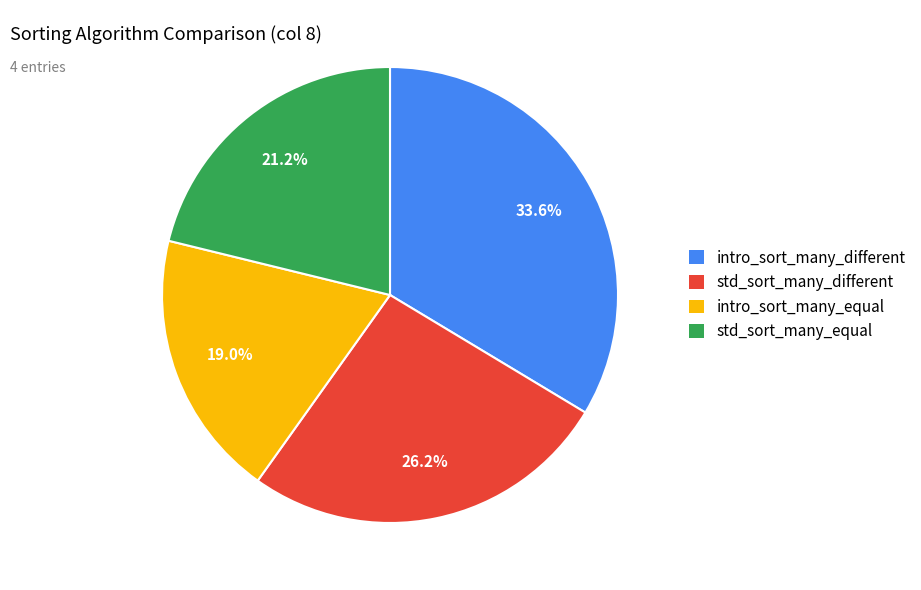

What is the largest slice in the pie chart?

intro_sort_many_different